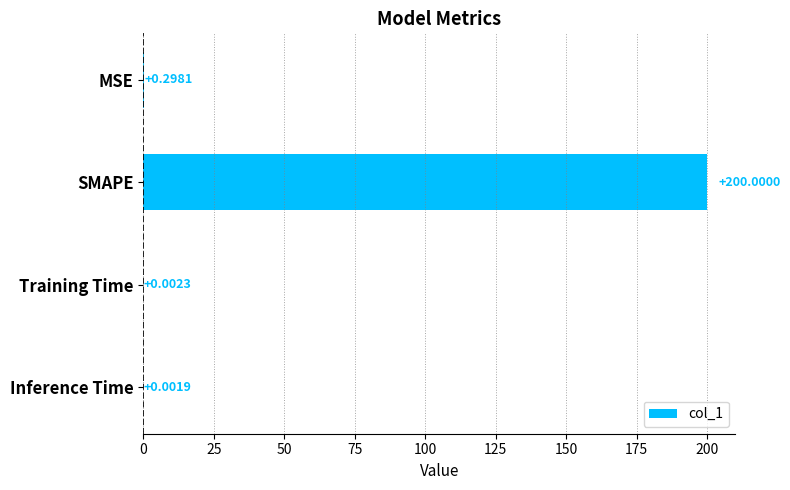

At which label is the value closest to 100?

MSE